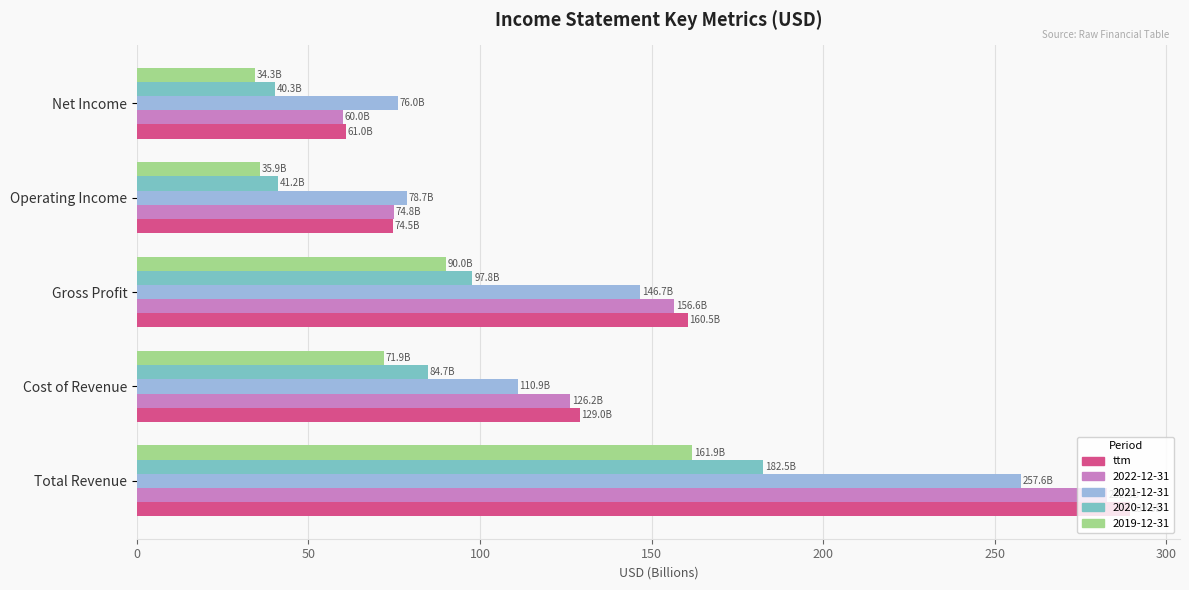

The value of ttm at Cost of Revenue is 129.0. True or false?

True